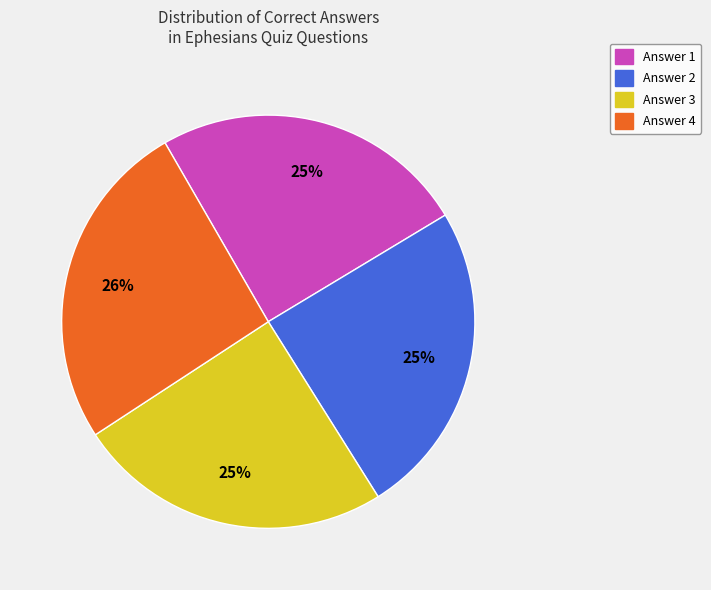

How many segments does this pie chart have?

4